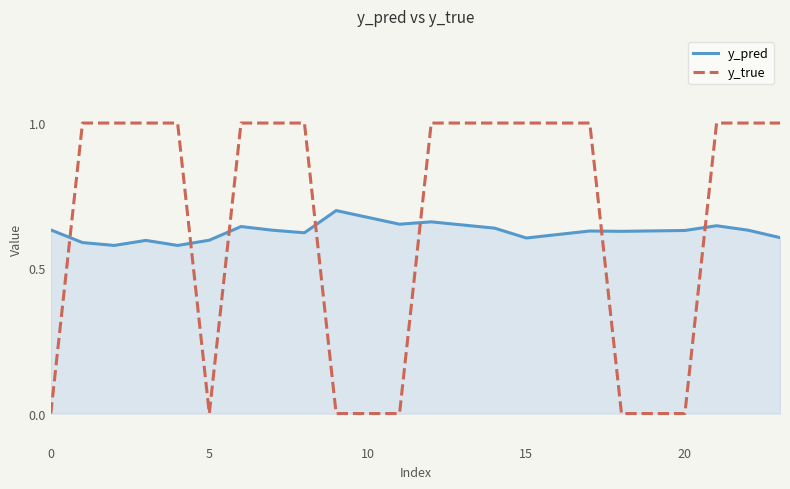

Rank the series by their average value, from lowest to highest.

y_pred, y_true